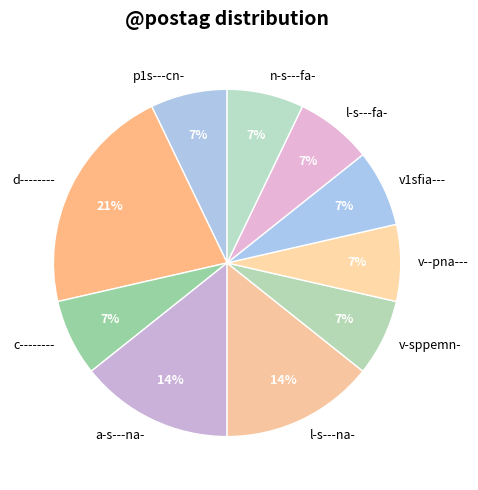

What is the largest slice in the pie chart?

d--------